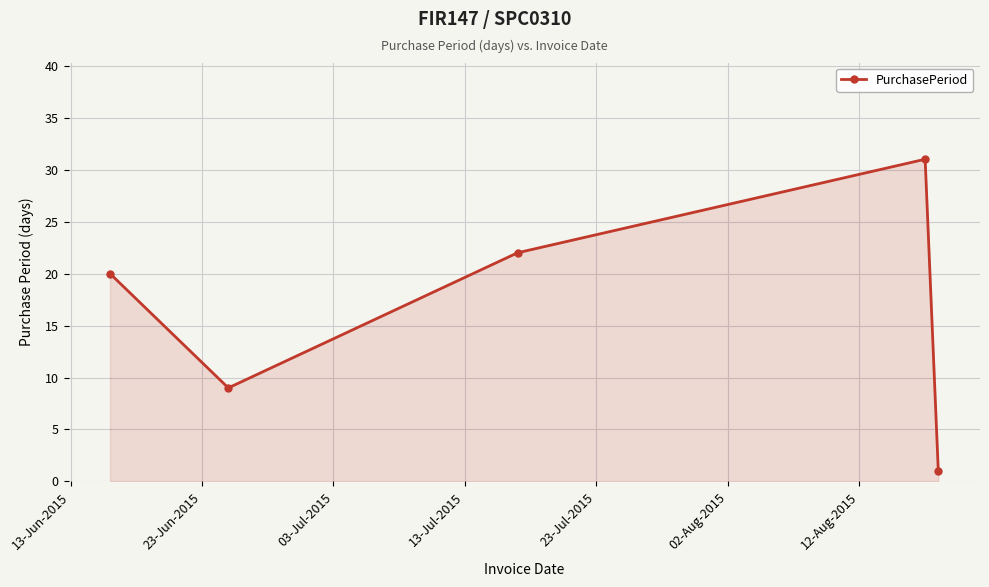

What is the sum of all values?

83